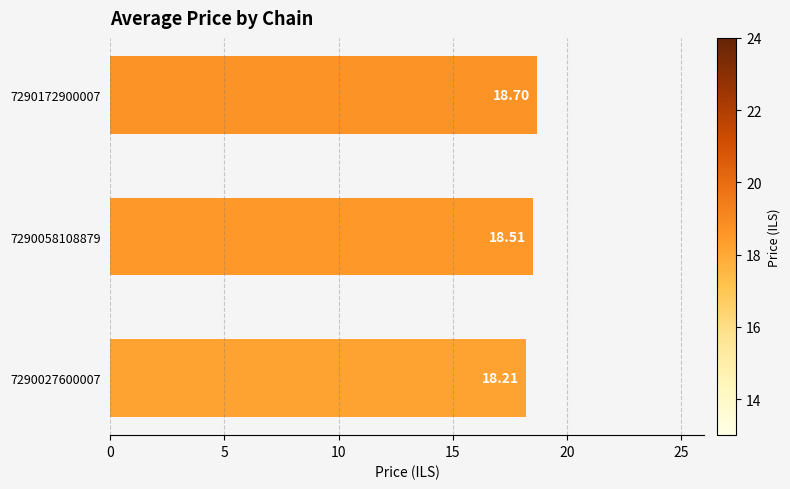

Approximately how many times larger is the value at 7290172900007 compared to 7290027600007?

1.0